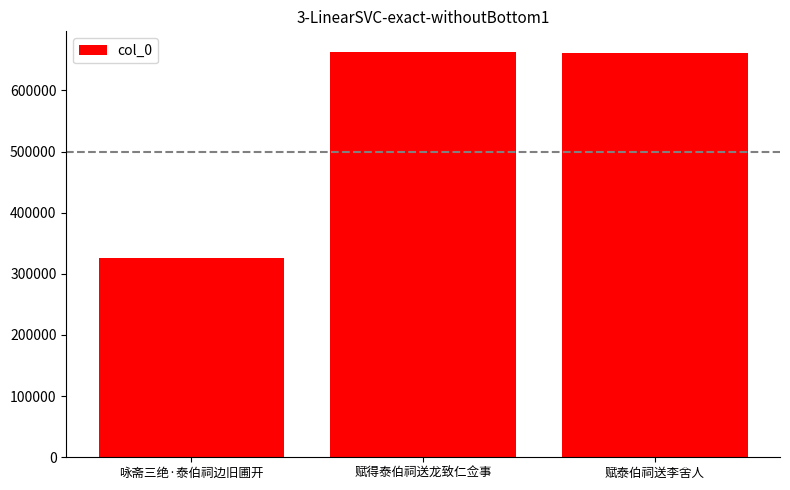

How many data points are less than 661436?

1